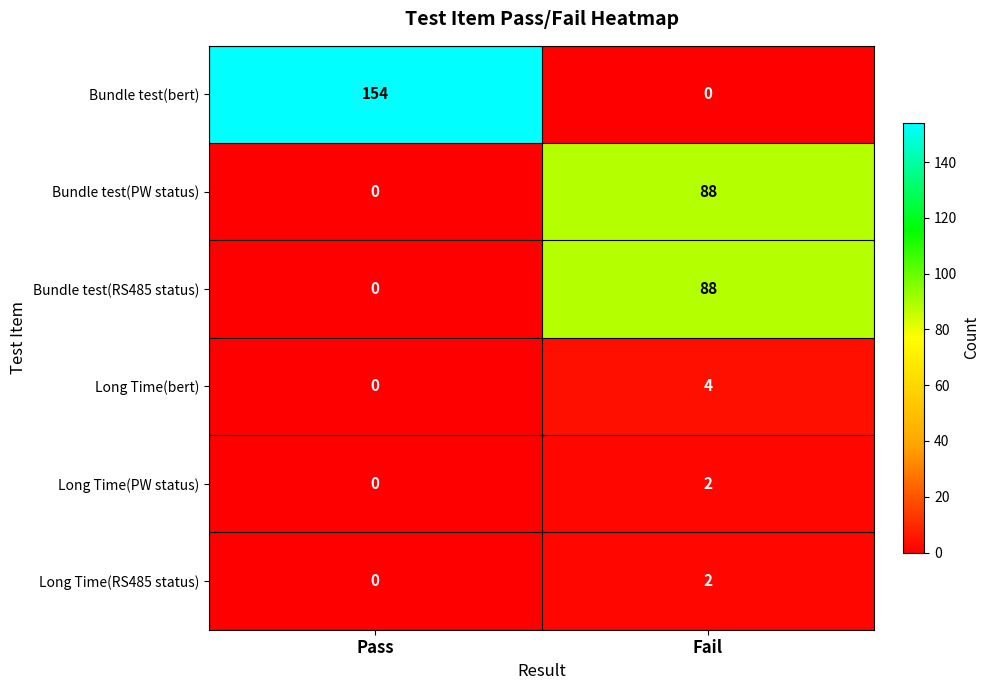

Is it true that Long Time(RS485 status) equals 2 at Fail?

True